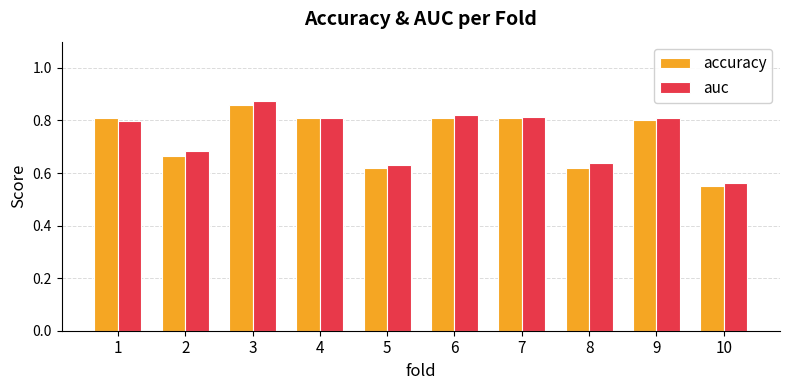

True or false: auc has a value of 0.8 at 10.

False